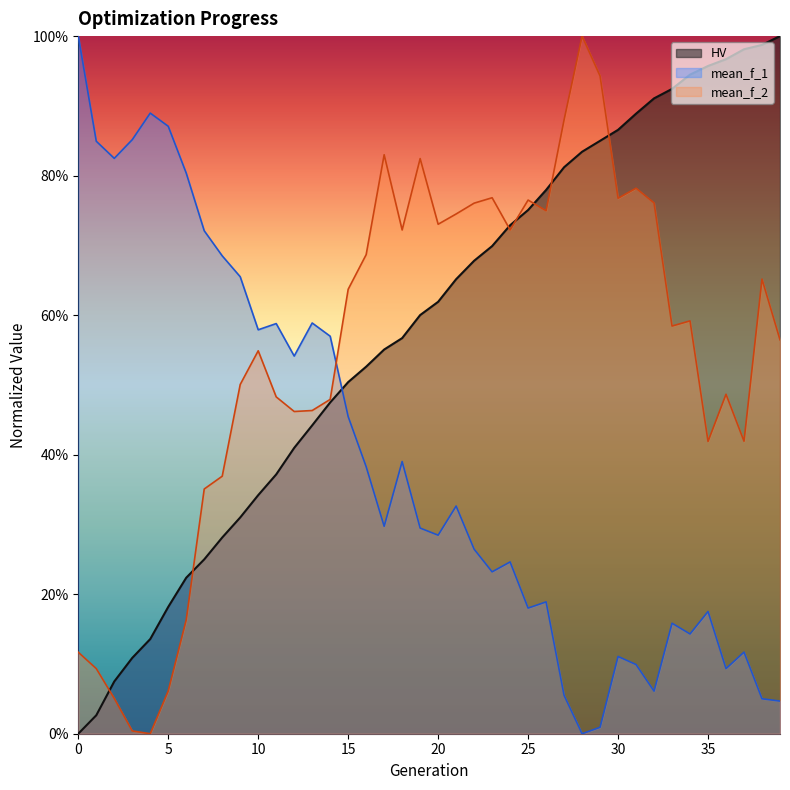

True or false: mean_f_1 has more than 2 points higher than both neighbors.

True